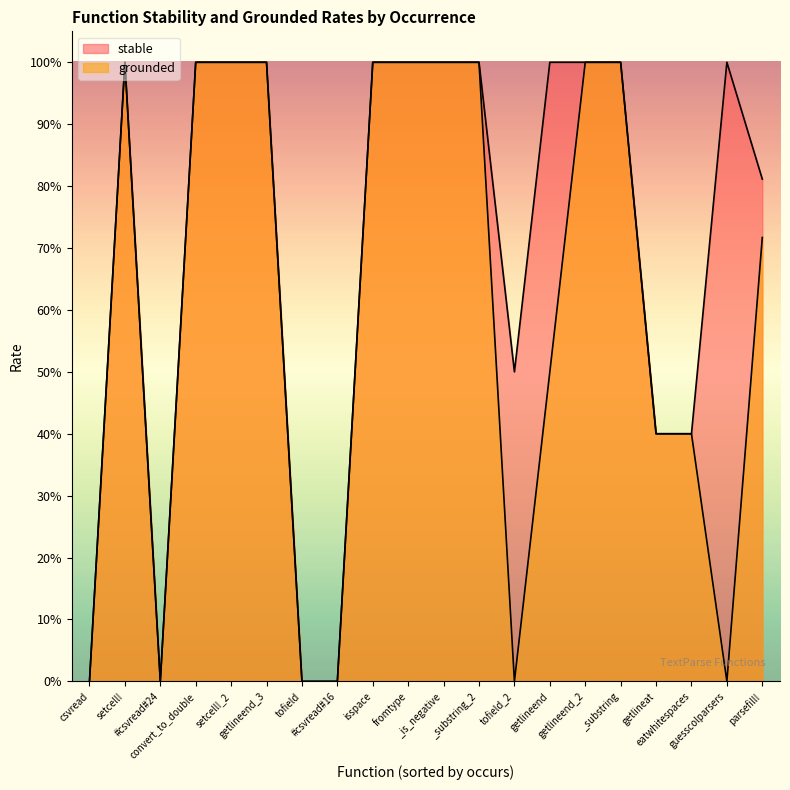

List the series in order of their peak value, lowest first.

stable, grounded